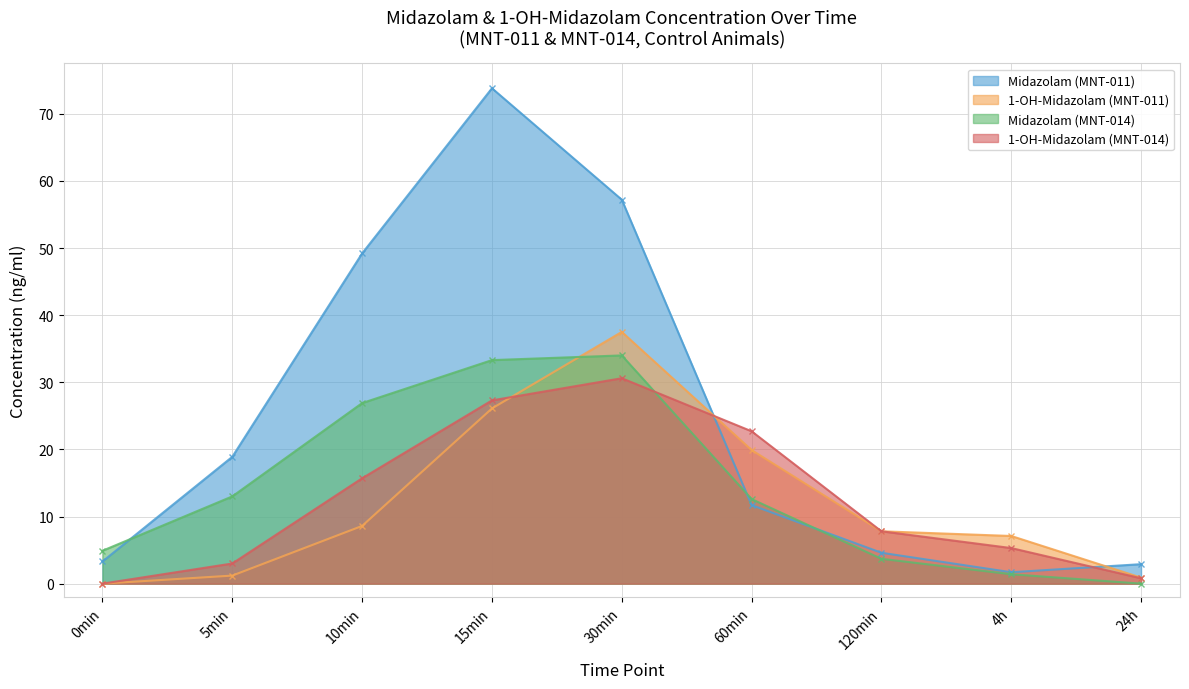

What position from the right is 30min?

5